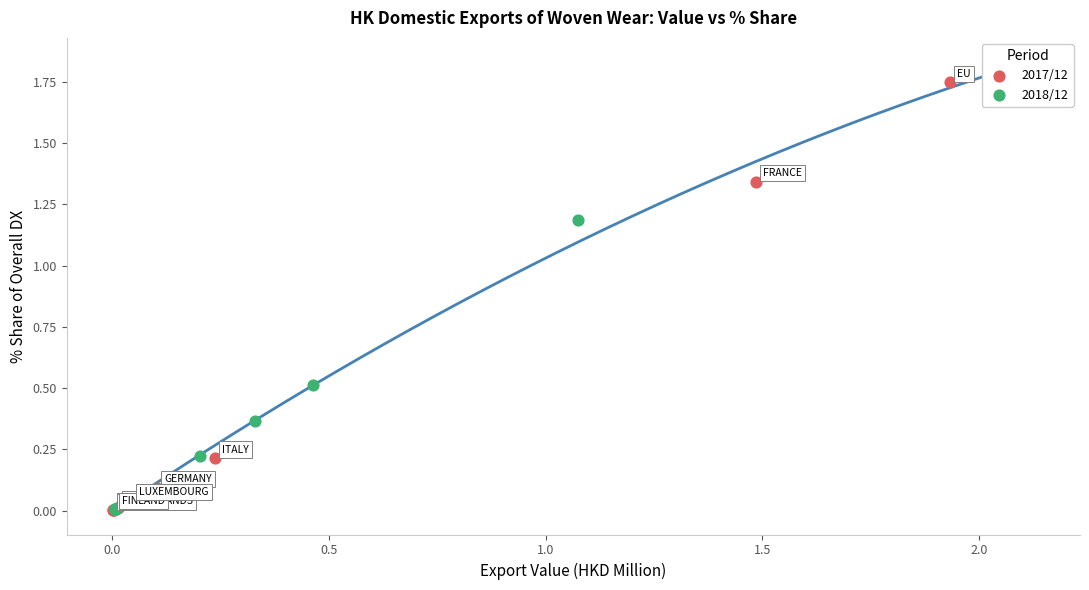

Which series reaches the maximum Y coordinate?

2017/12